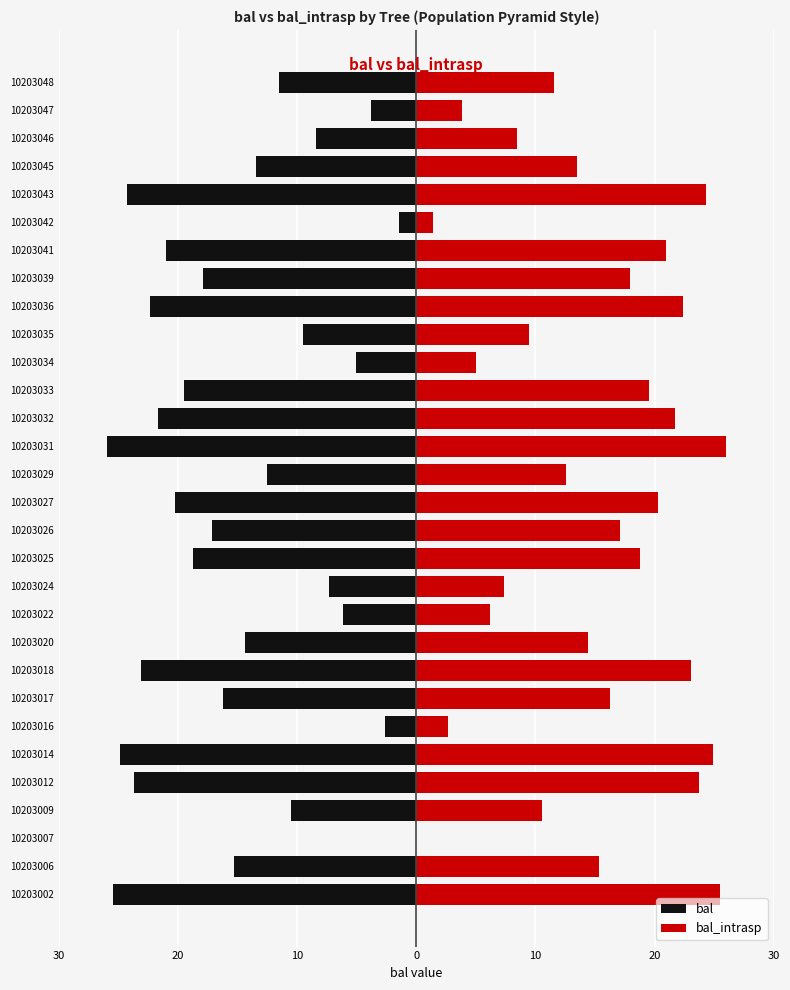

The value of bal at 10203034 is -7.7. True or false?

False